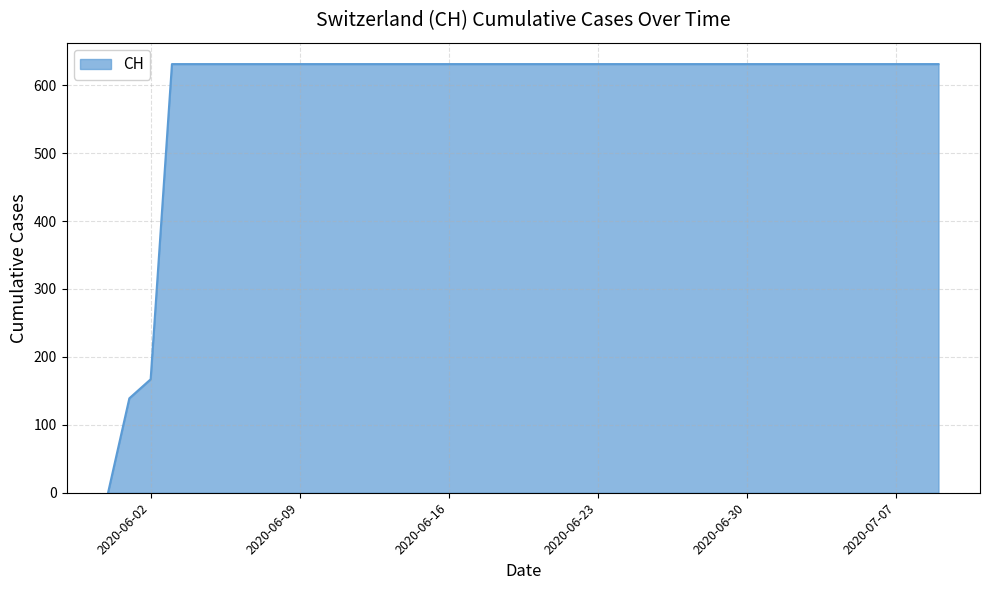

What is the greatest value displayed?

631